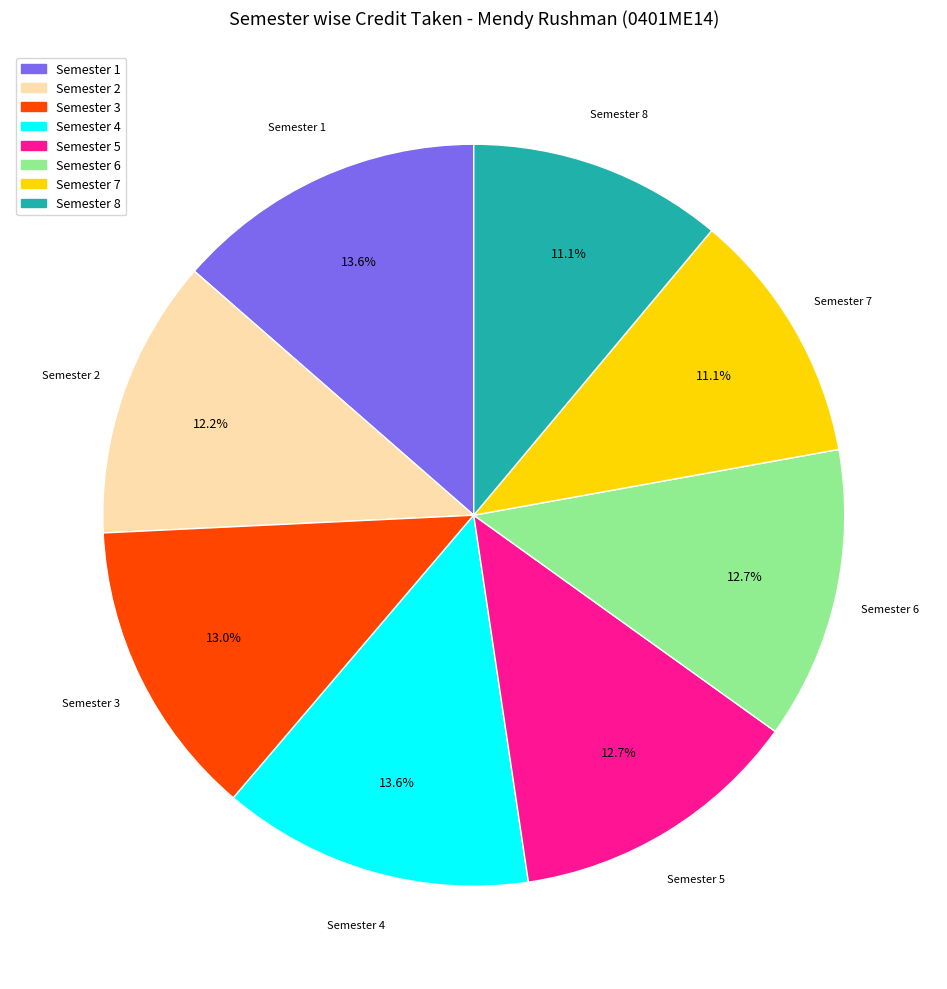

What is the ratio of the value at Semester 8 to the value at Semester 4?

0.8